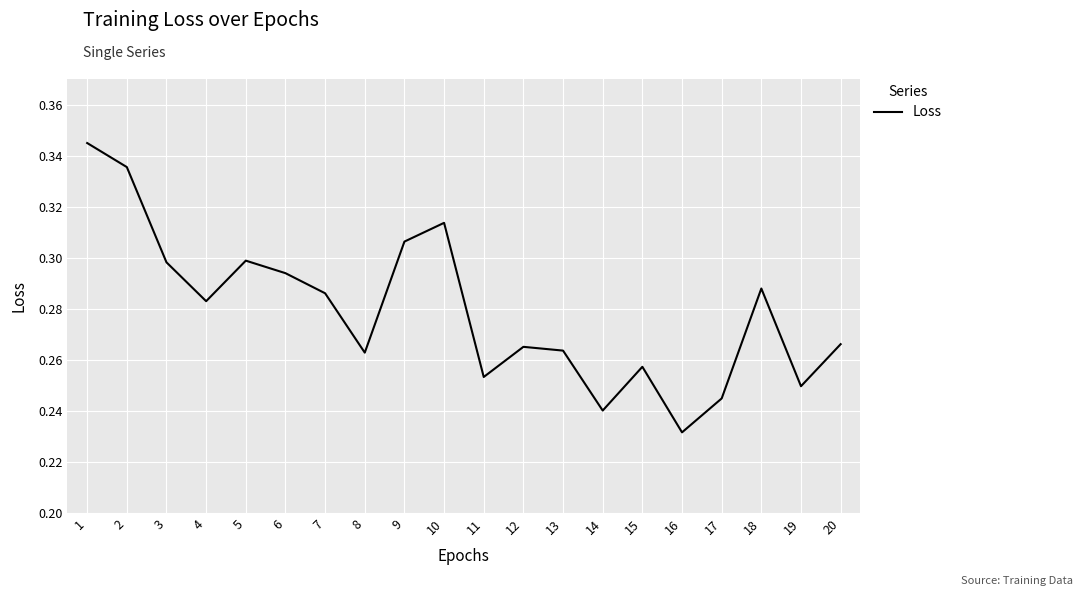

Which category has the lowest value across all series?

16